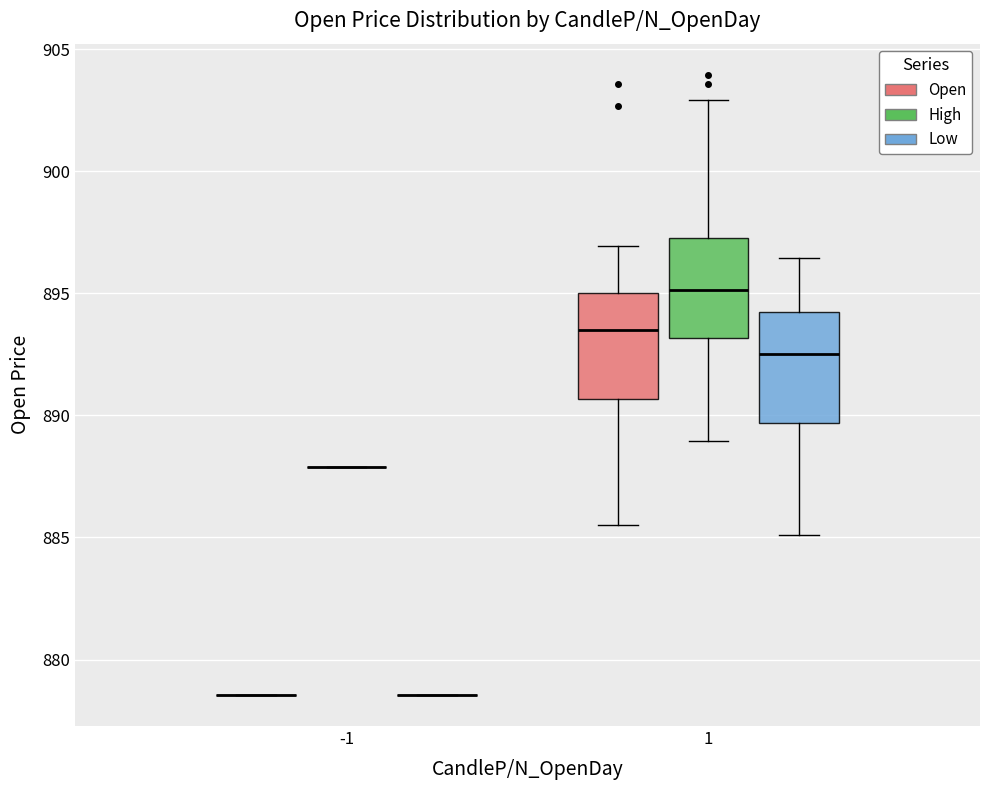

Where does the upper whisker of the box for 1 (High) end on the y-axis? The values are not printed on the chart, so give them approximately, as read against the axis.

903.0